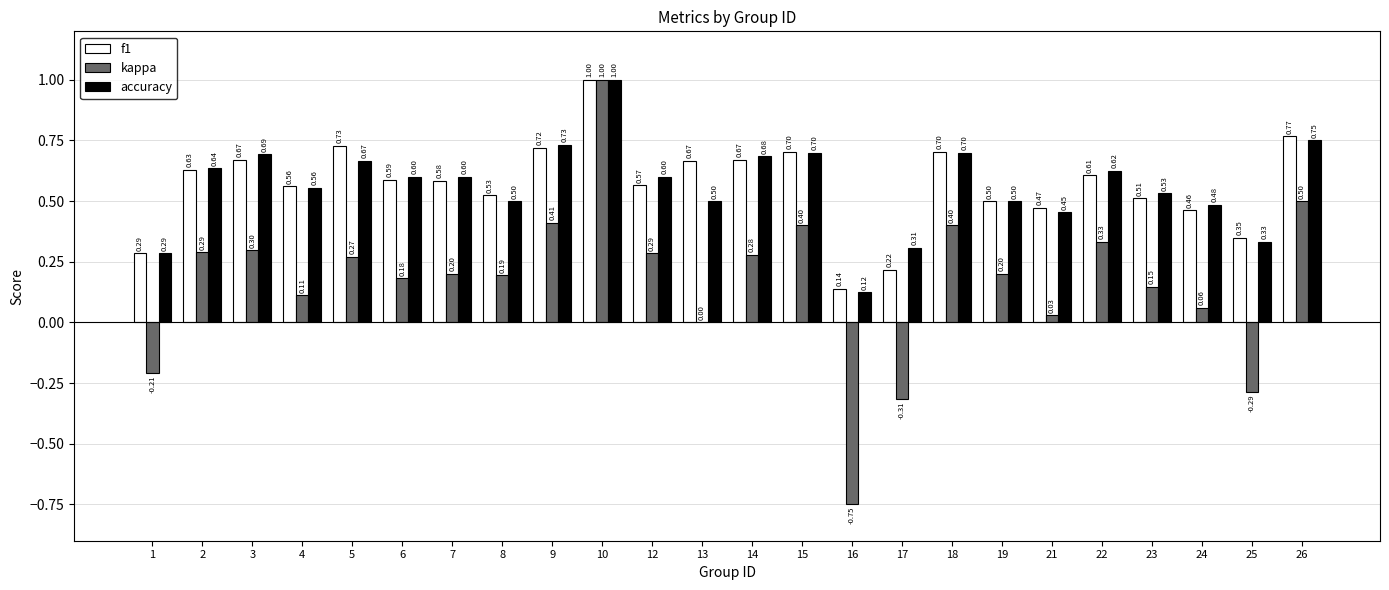

What is the total value across all series at 8?

1.2